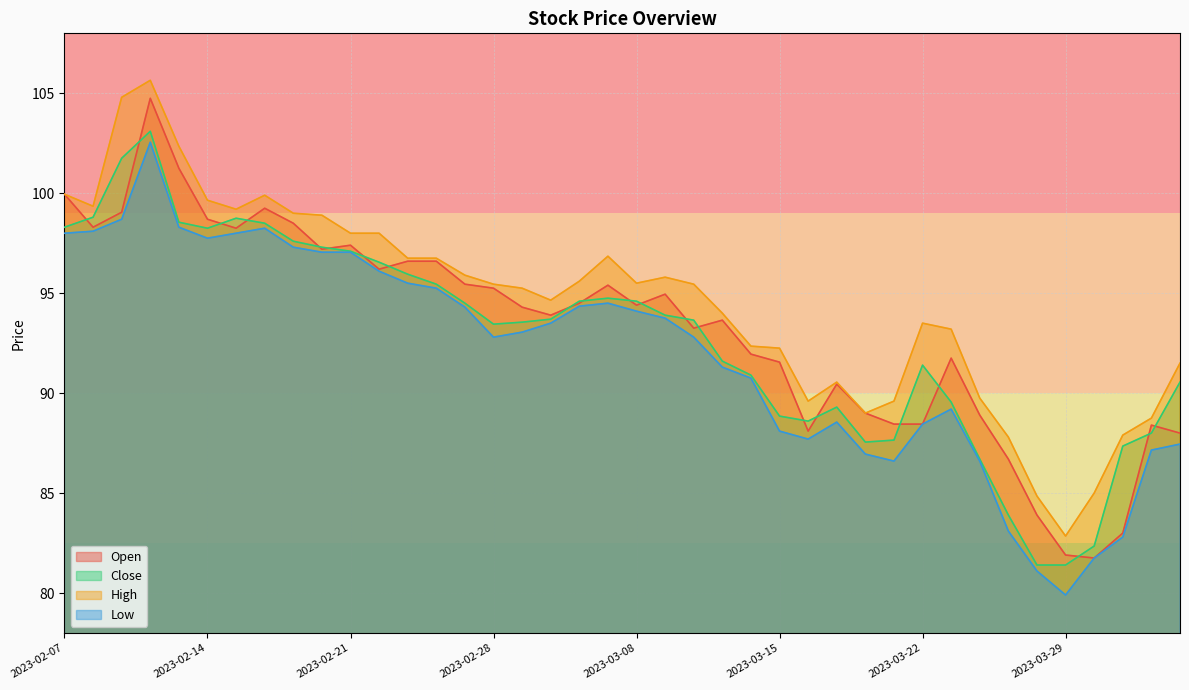

List the labels in order of Low value, smallest first.

2023-03-29, 2023-03-28, 2023-03-31, 2023-04-03, 2023-03-27, 2023-03-21, 2023-03-24, 2023-03-20, 2023-04-05, 2023-04-06, 2023-03-16, 2023-03-15, 2023-03-22, 2023-03-17, 2023-03-23, 2023-03-14, 2023-03-13, 2023-02-28, 2023-03-10, 2023-03-01, 2023-03-02, 2023-03-09, 2023-03-08, 2023-02-27, 2023-03-03, 2023-03-06, 2023-02-24, 2023-02-23, 2023-02-22, 2023-02-20, 2023-02-21, 2023-02-17, 2023-02-14, 2023-02-07, 2023-02-15, 2023-02-08, 2023-02-16, 2023-02-13, 2023-02-09, 2023-02-10